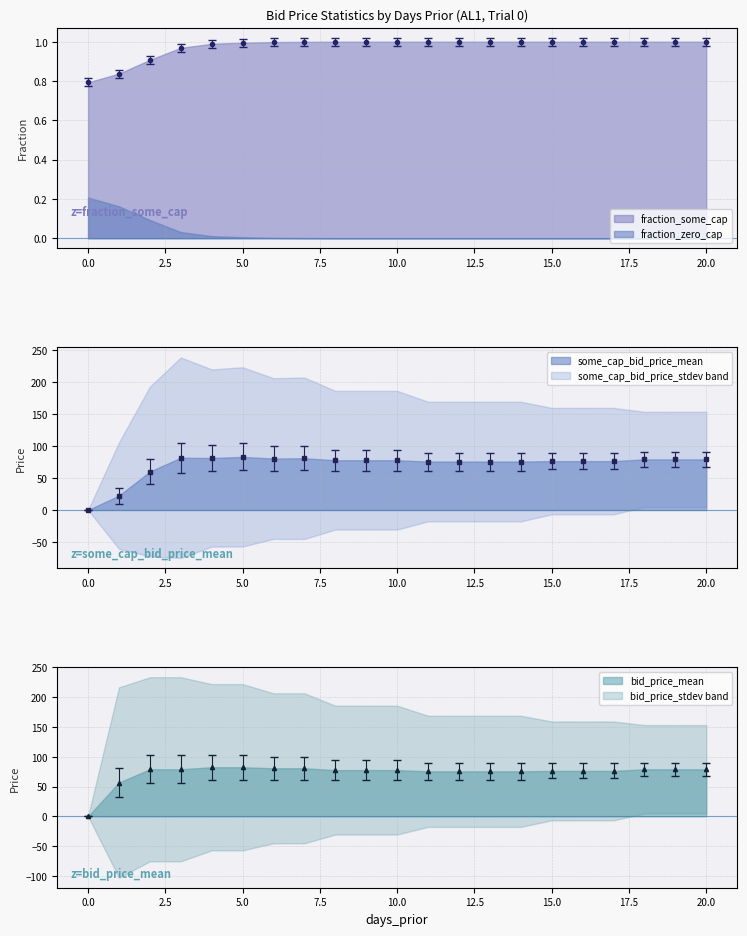

Which series has the widest spread of values?

some_cap_bid_price_mean